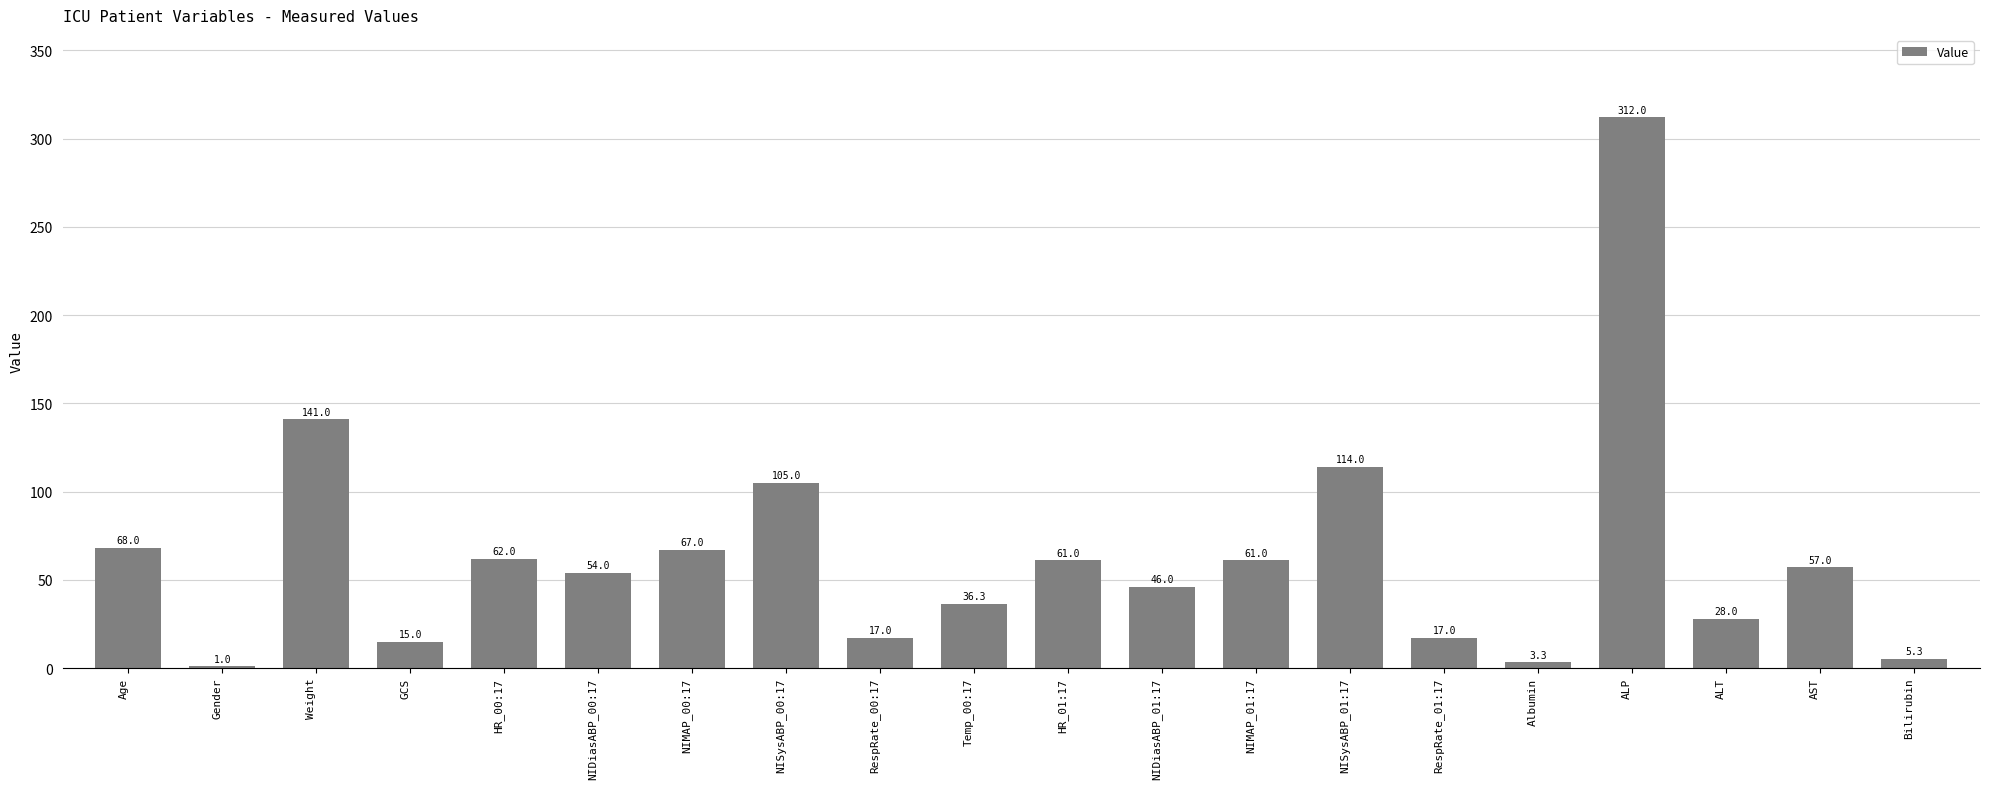

Where does the data first go above 57?

Age